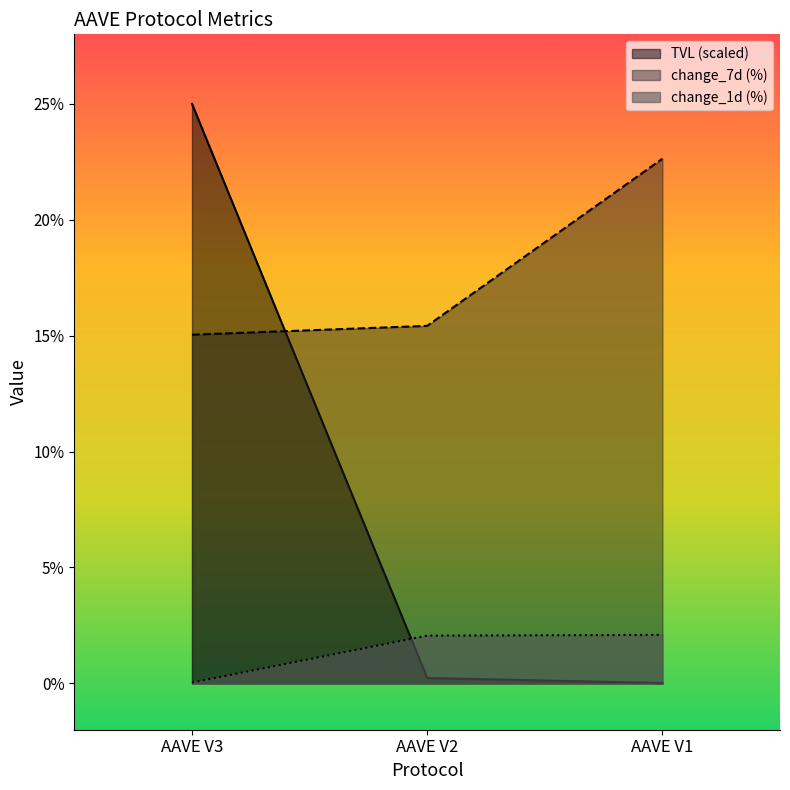

Which series has the largest total across all categories?

change_7d (%)